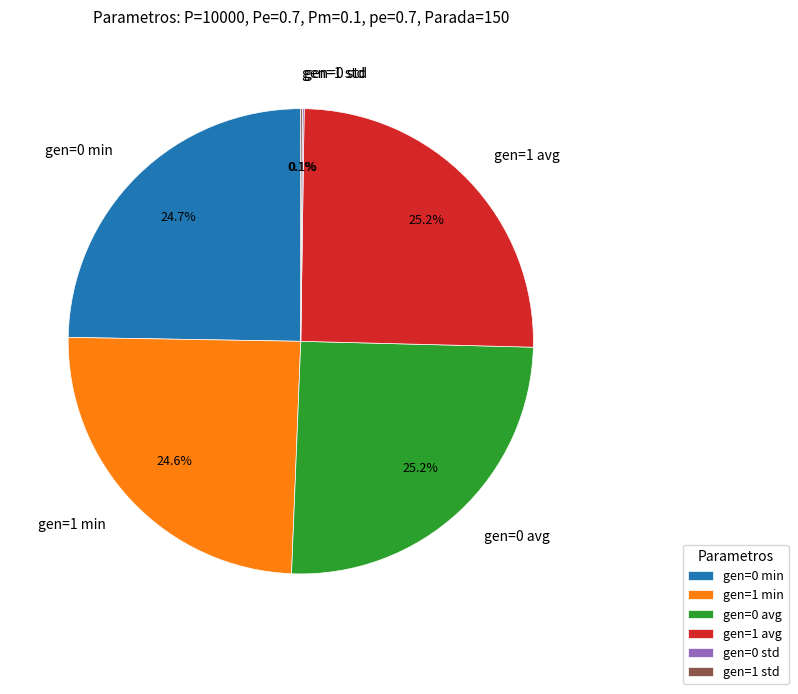

What portion of the pie excludes gen=1 avg?

74.8%